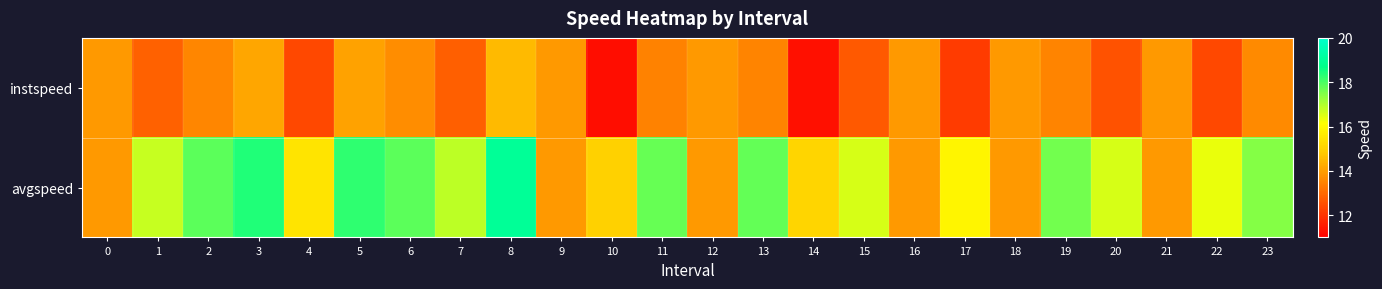

Which series has the widest spread of values?

avgspeed